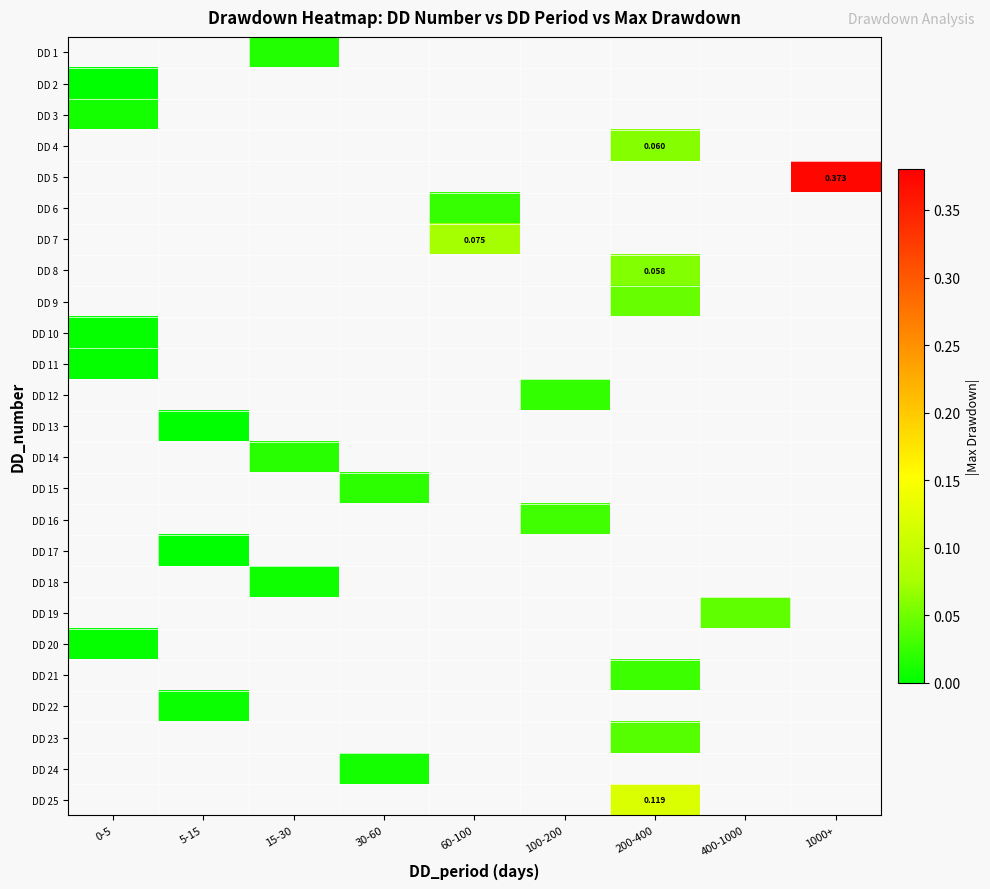

True or false: DD 15 has a value of 0.0 at 30-60.

True